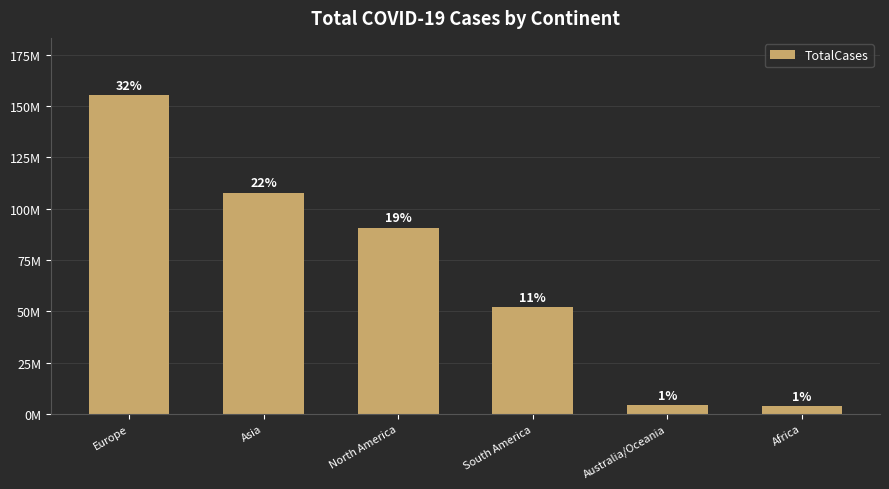

What is the label of the 6th bar from the right?

Europe